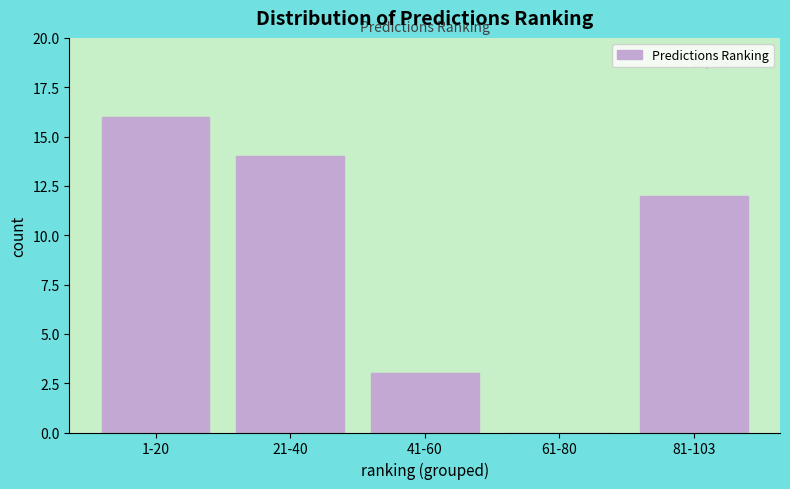

Reading left to right, what are all the values shown in this chart?

1-20=16	21-40=14	41-60=3	61-80=0	81-103=12